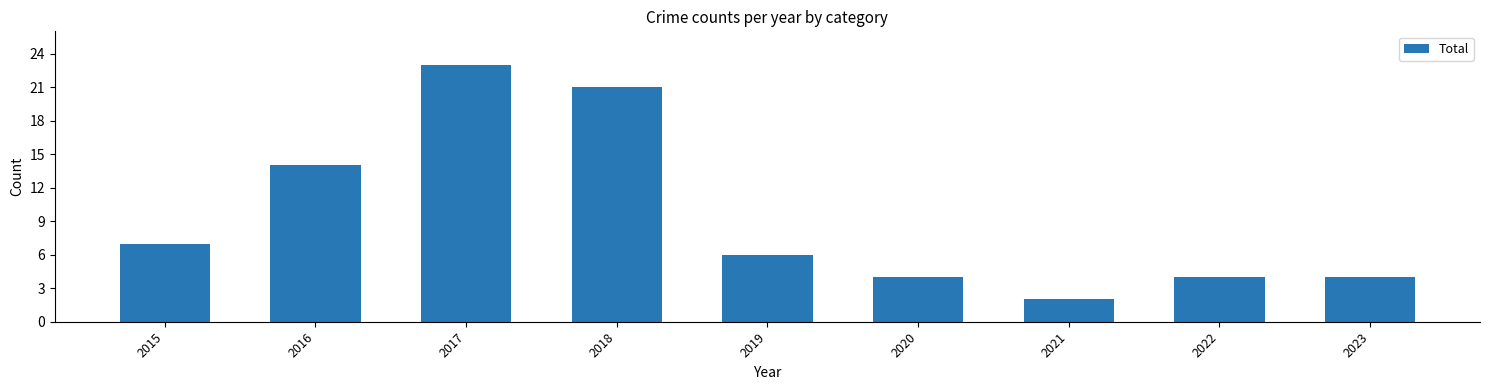

What is the average value?

9